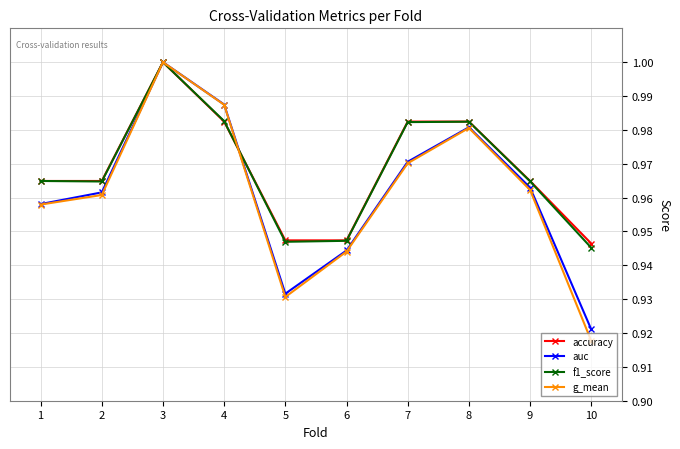

How many interior local valleys does the auc series have?

1